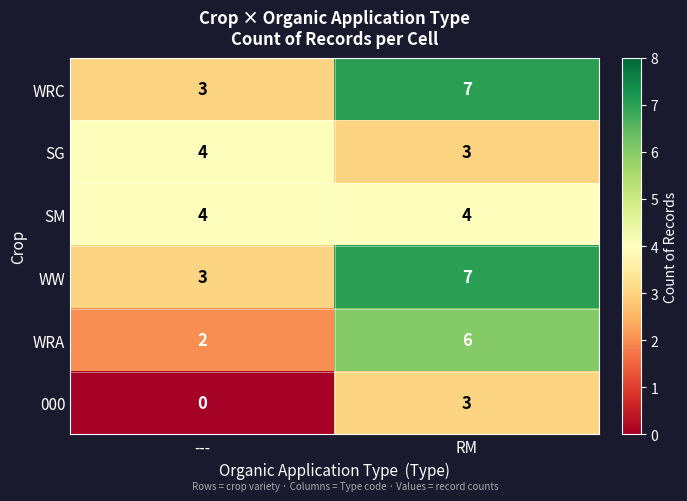

List the labels in order of WRA value, largest first.

RM, ---